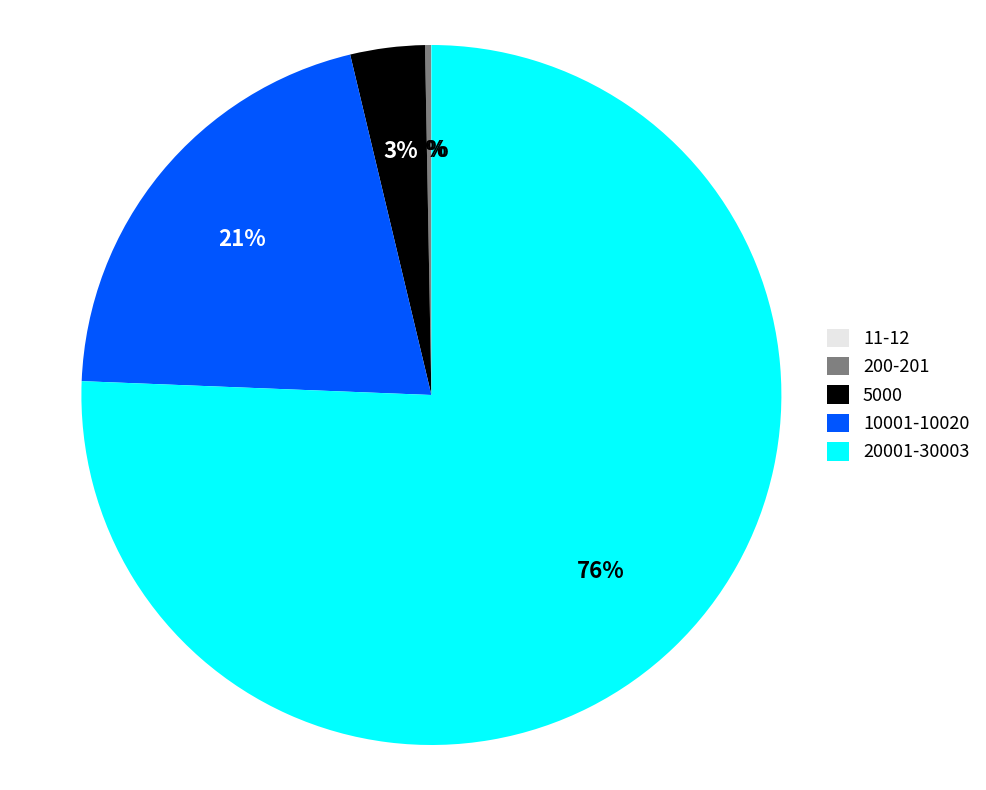

Is it true that 5000 is 3% of the pie?

True